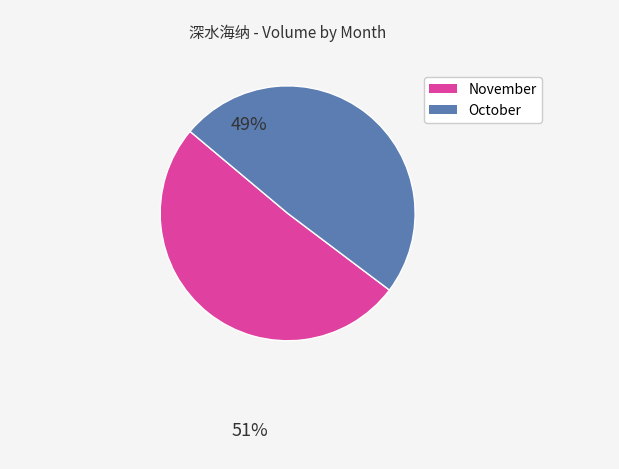

Is there a majority slice in this chart?

Yes